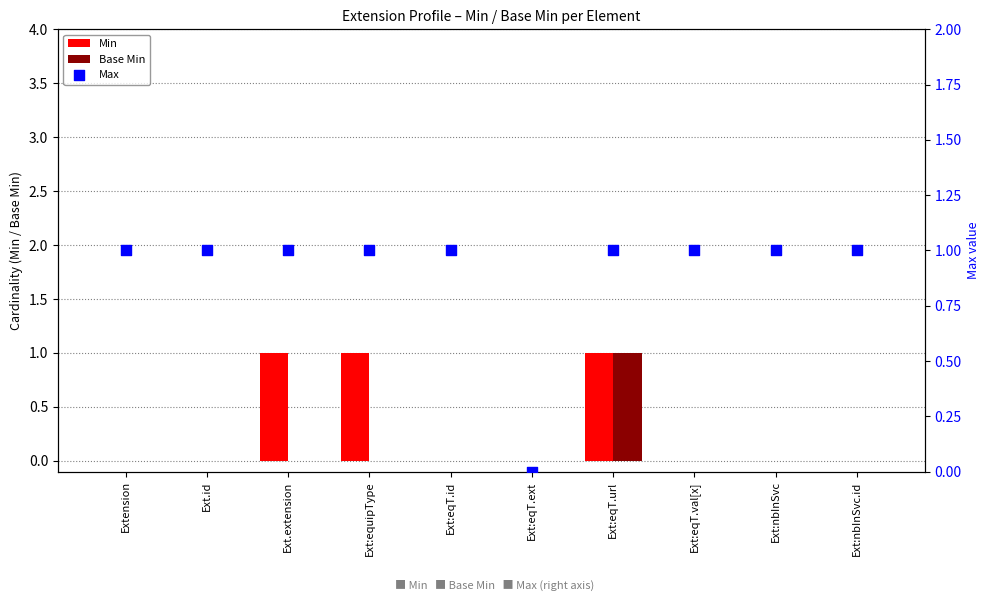

Which series contains the lowest Y value?

Min